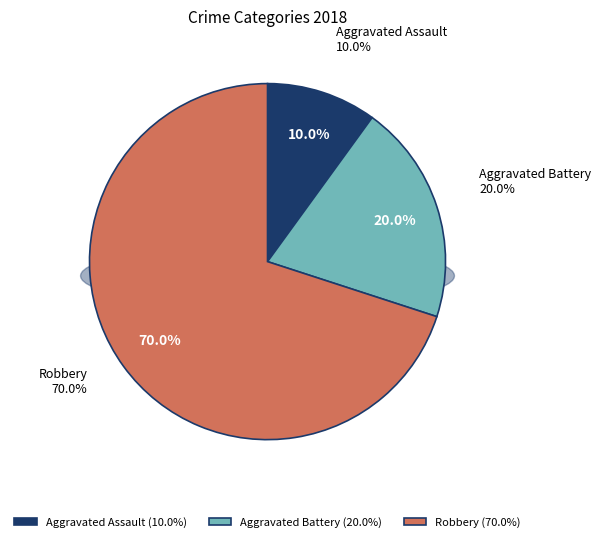

To the nearest percent, what is the average slice percentage?

33%